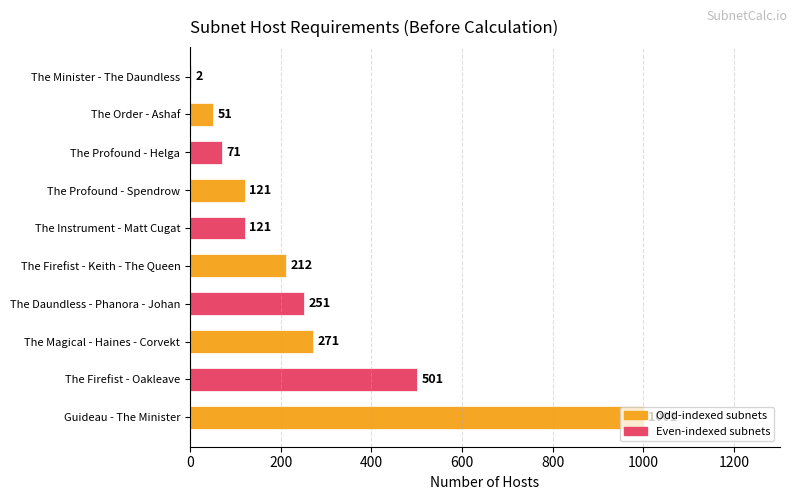

What is the maximum value shown in the chart?

1001